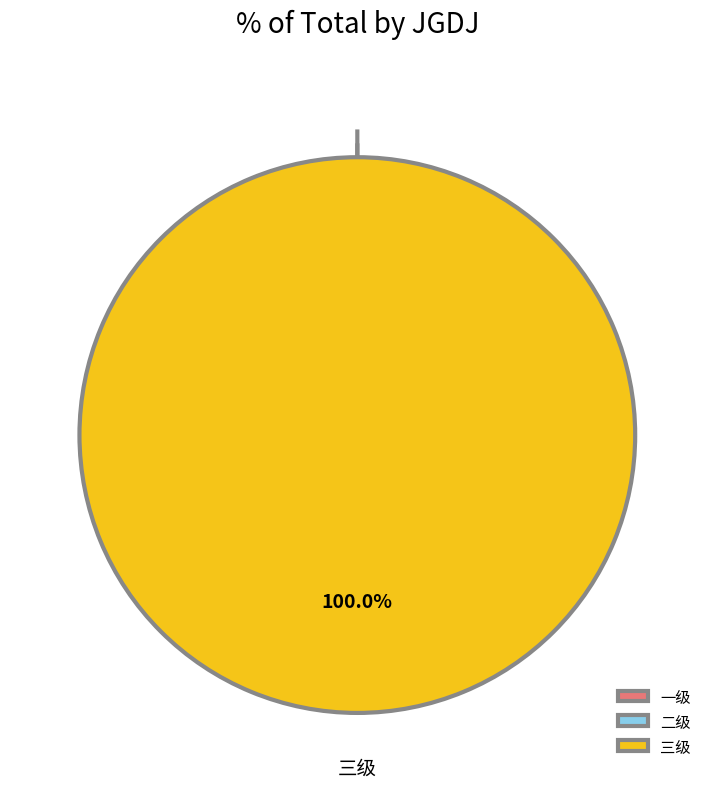

Between 二级 and 一级, which is larger?

二级